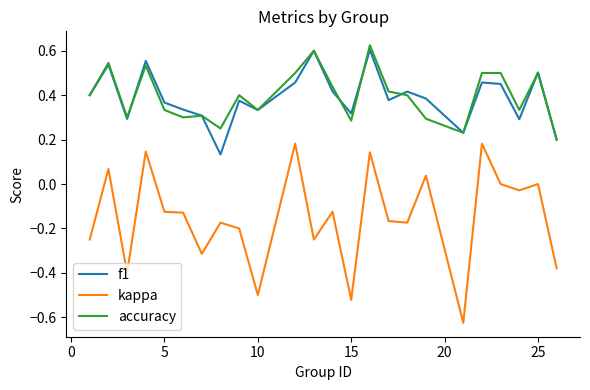

True or false: f1 and kappa intersect in this chart.

False